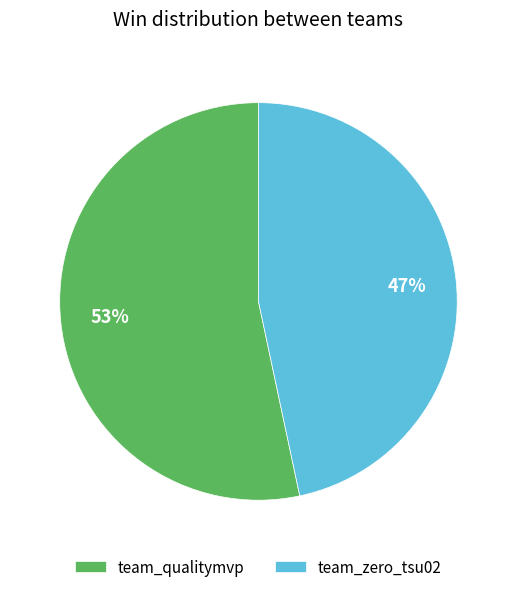

Count the number of slices in the pie.

2